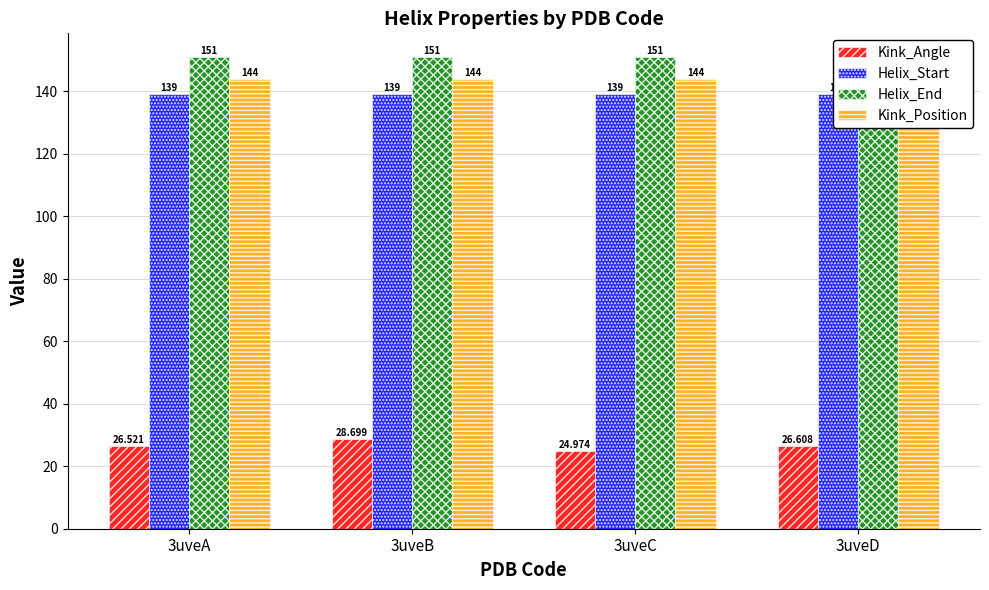

At 3uveD, list the series in order from smallest to largest.

Kink_Angle, Helix_Start, Kink_Position, Helix_End